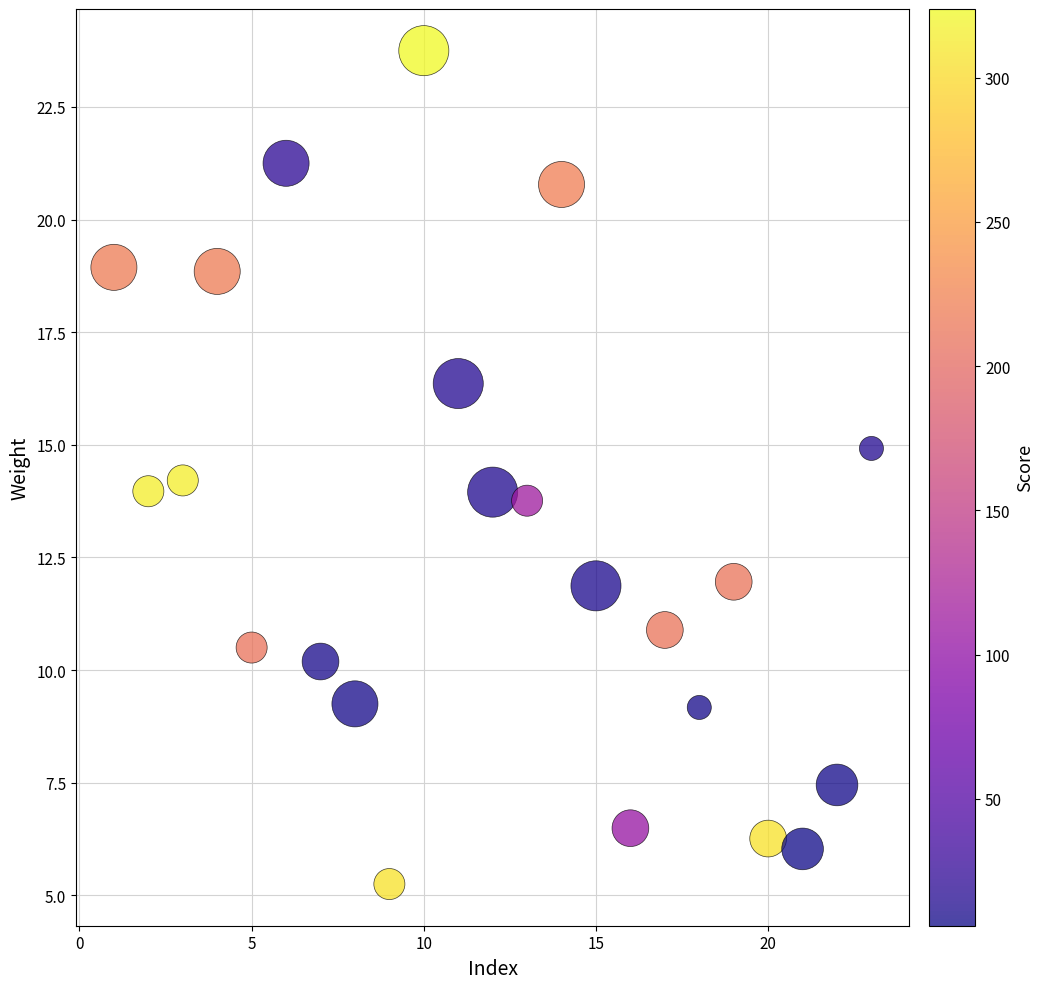

What is the range of X values (max minus min)?

22.0